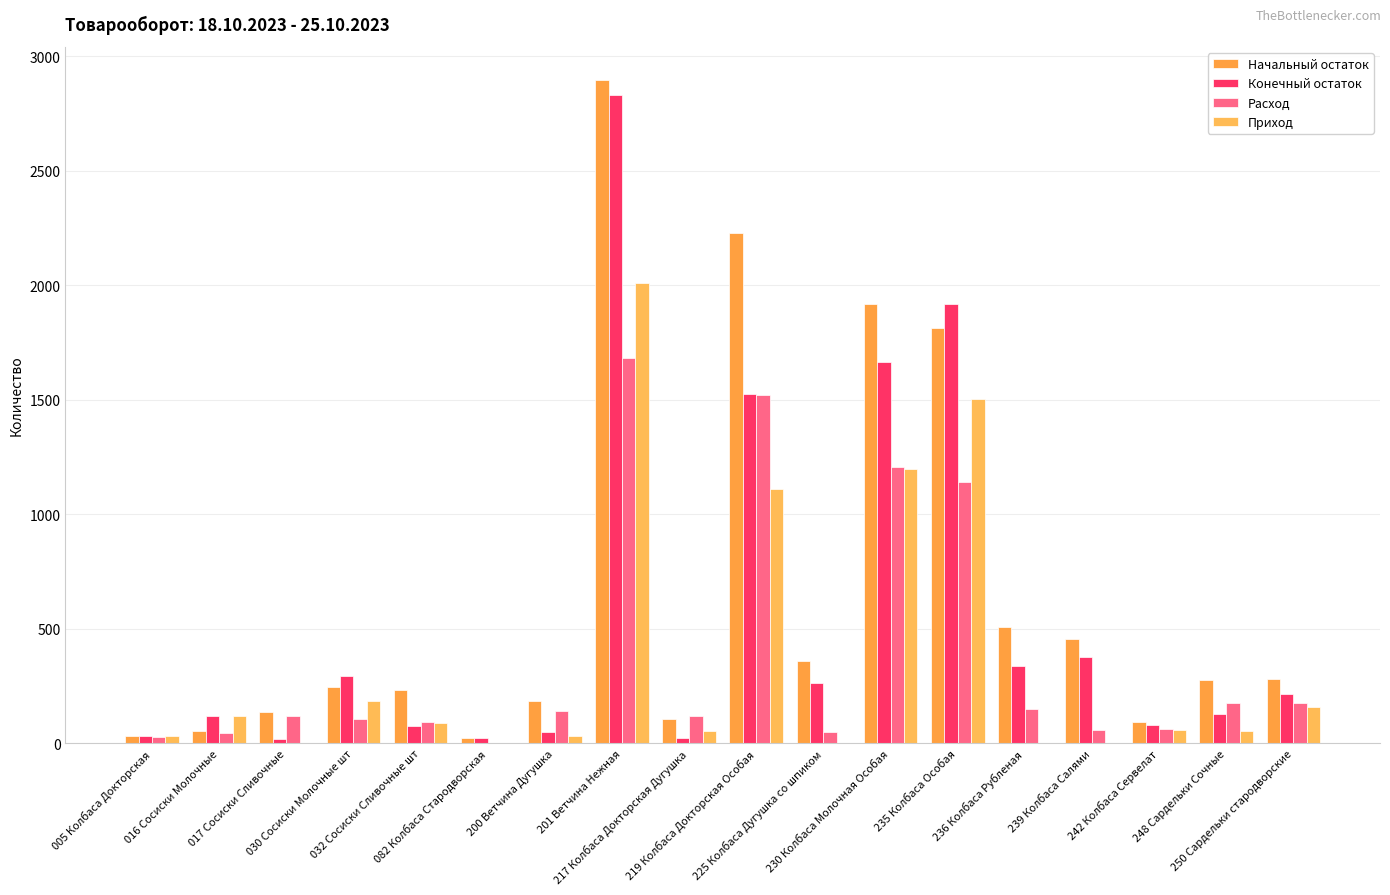

Which series has the largest total across all categories?

Начальный остаток